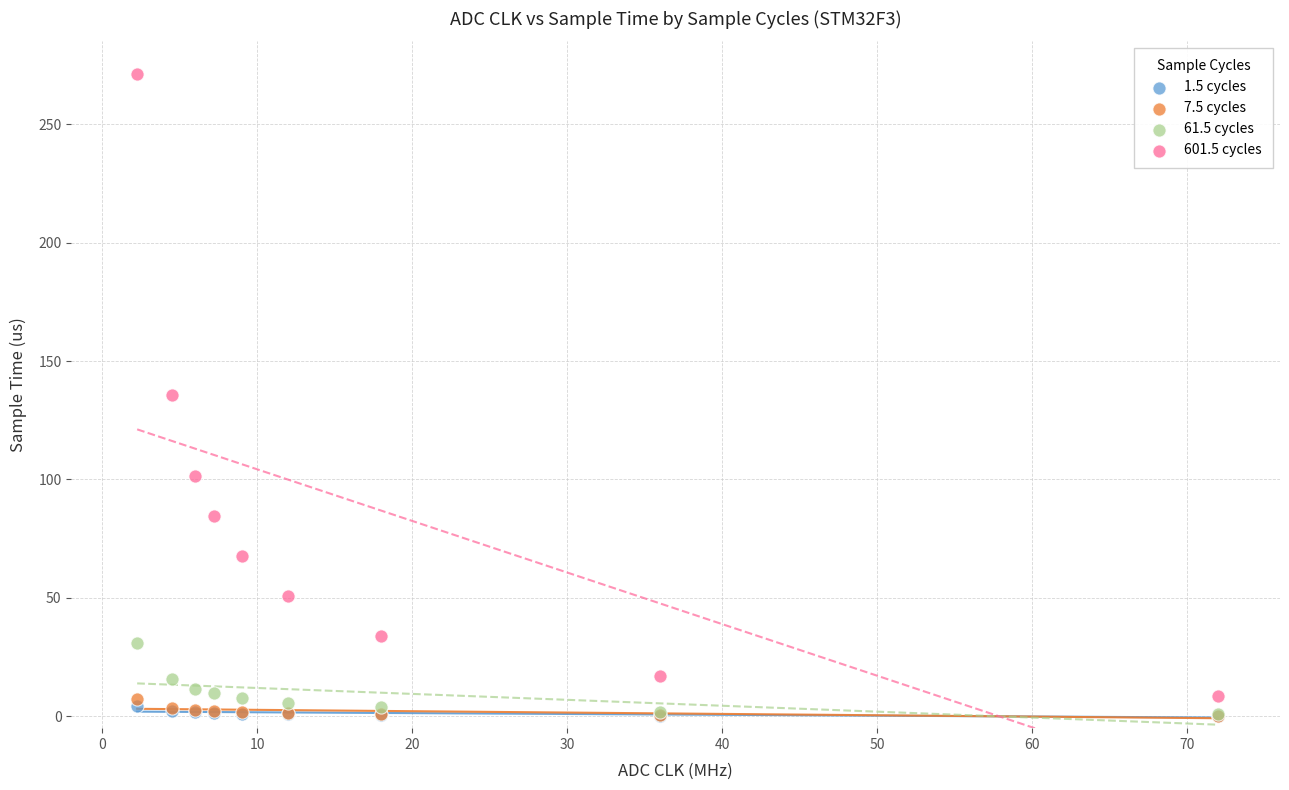

Which series reaches the maximum Y coordinate?

601.5 cycles